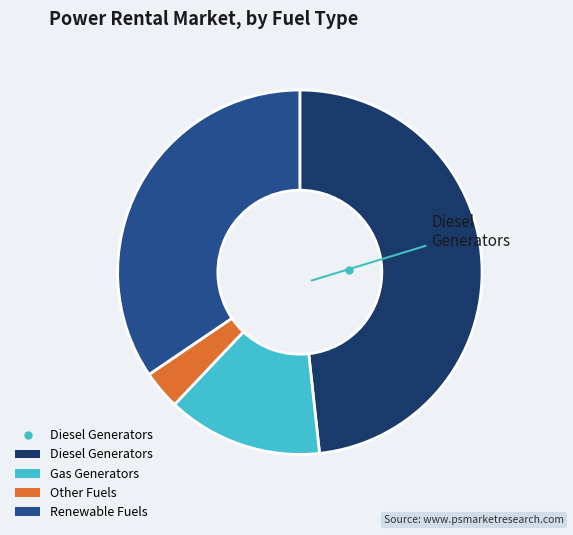

Does any single category account for the majority?

No